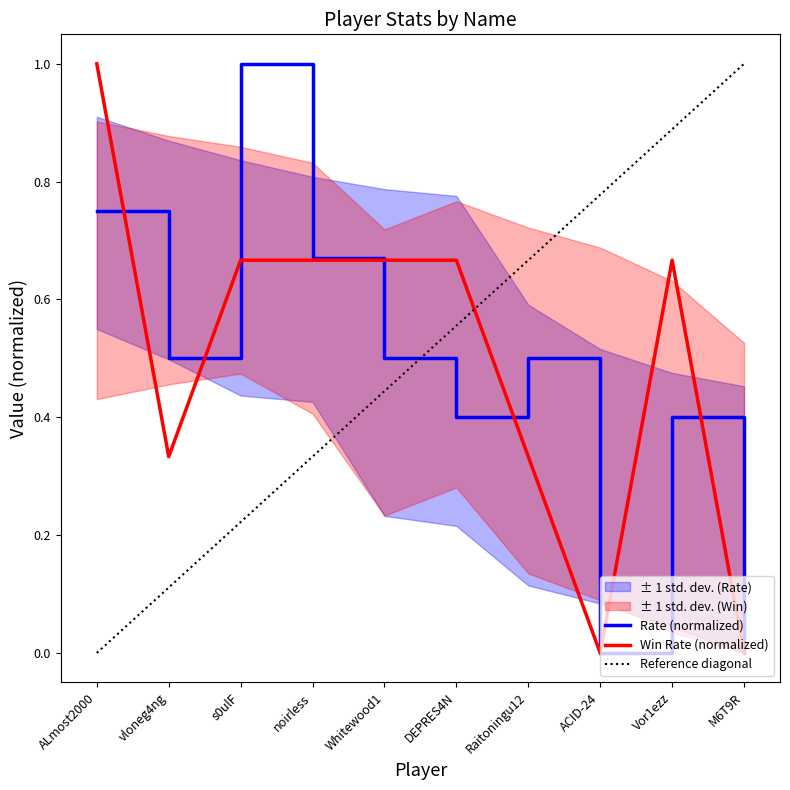

True or false: Rate and Win intersect in this chart.

True